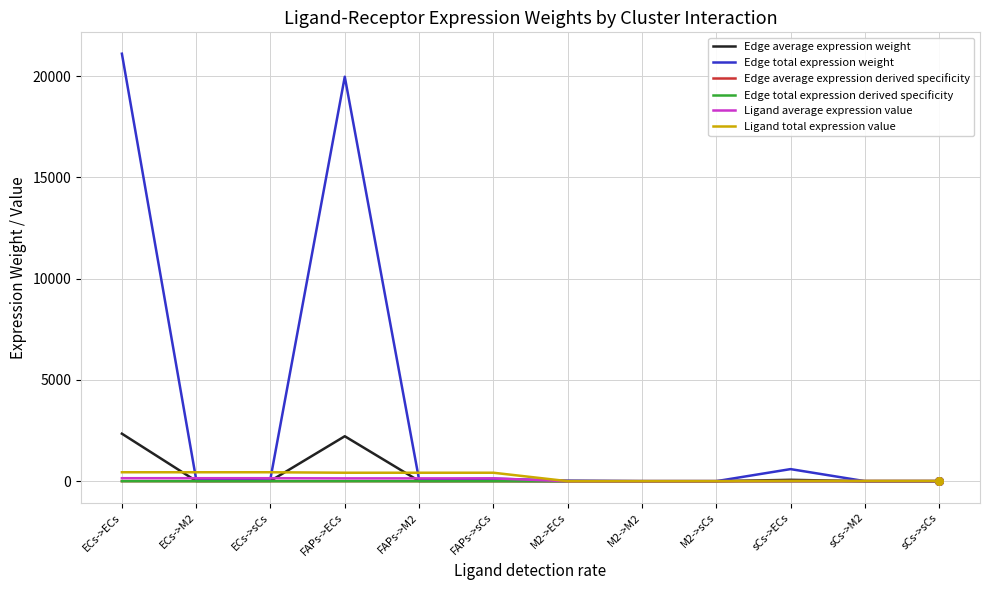

Is this an area chart (filled region under the line)?

No